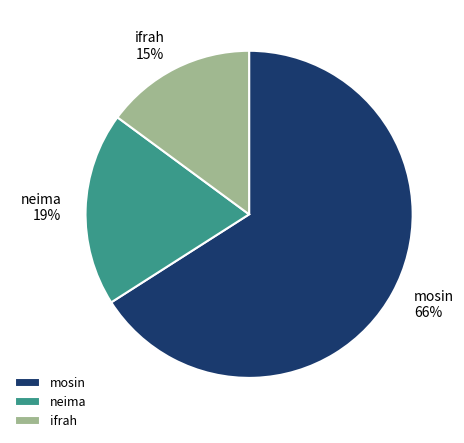

Between mosin and neima, which is larger?

mosin